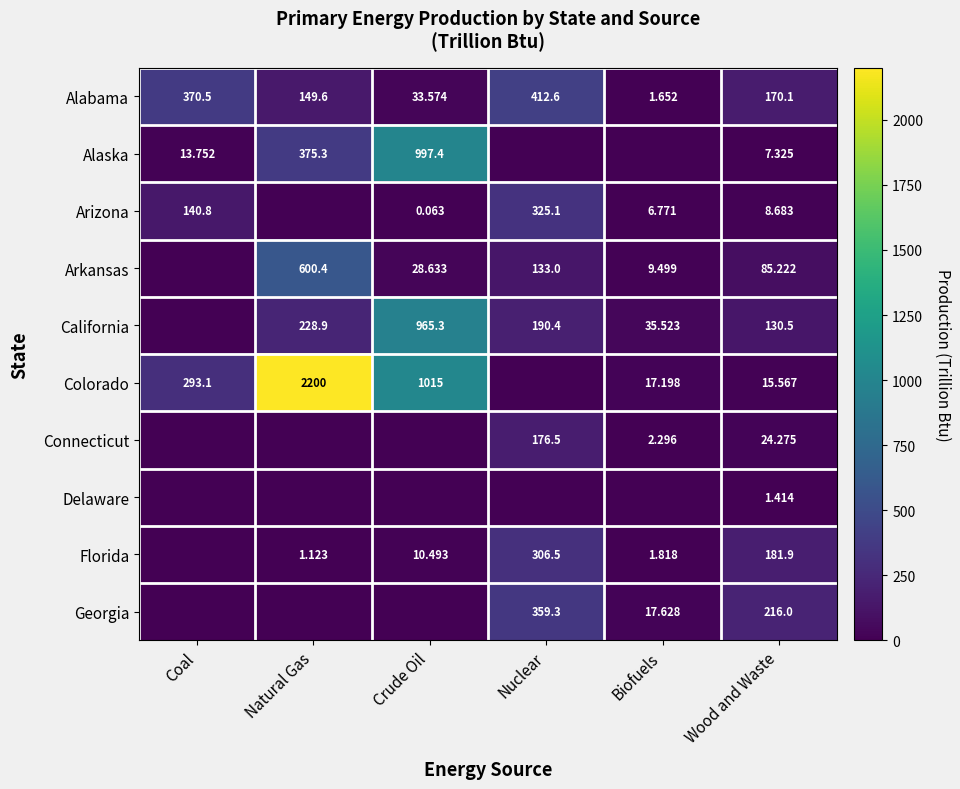

What is the difference between the maximum and minimum values in the Florida series?

306.5